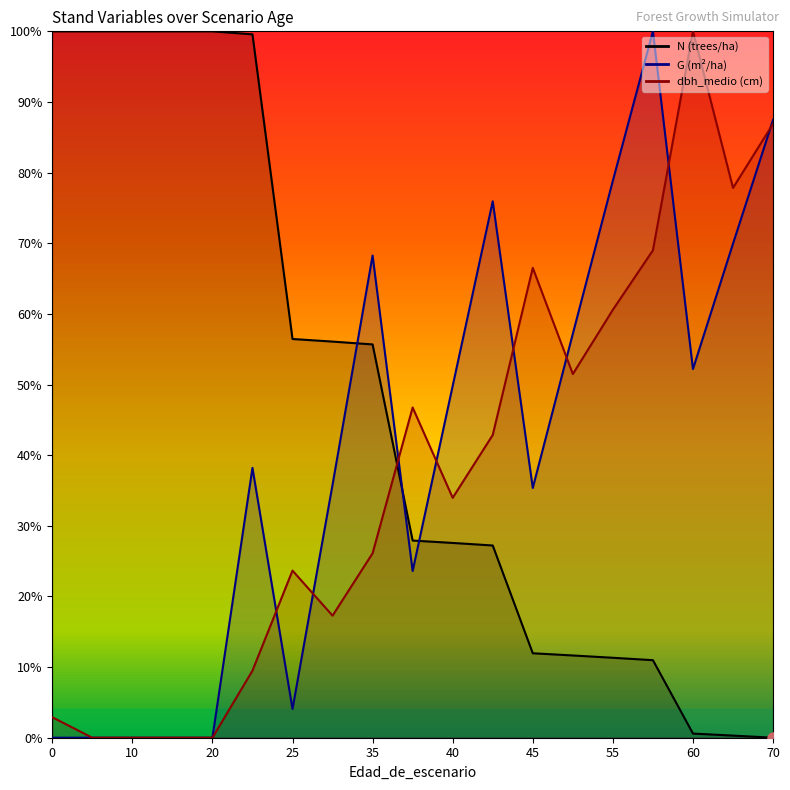

After their last crossing, which series has the higher values: N or dbh_medio?

dbh_medio